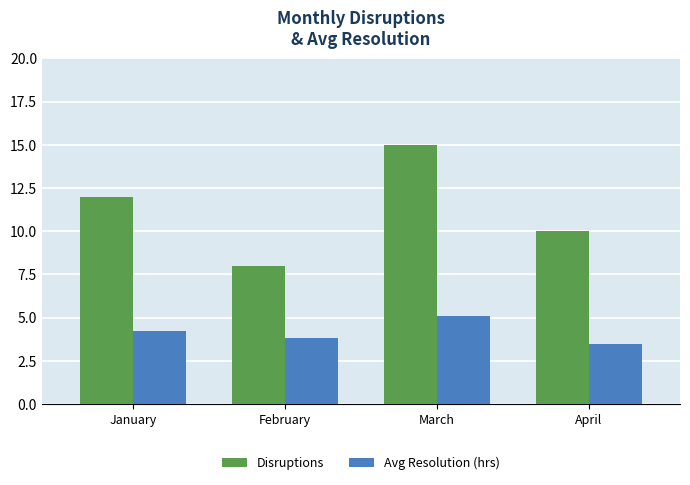

How many bars are there in each group?

2